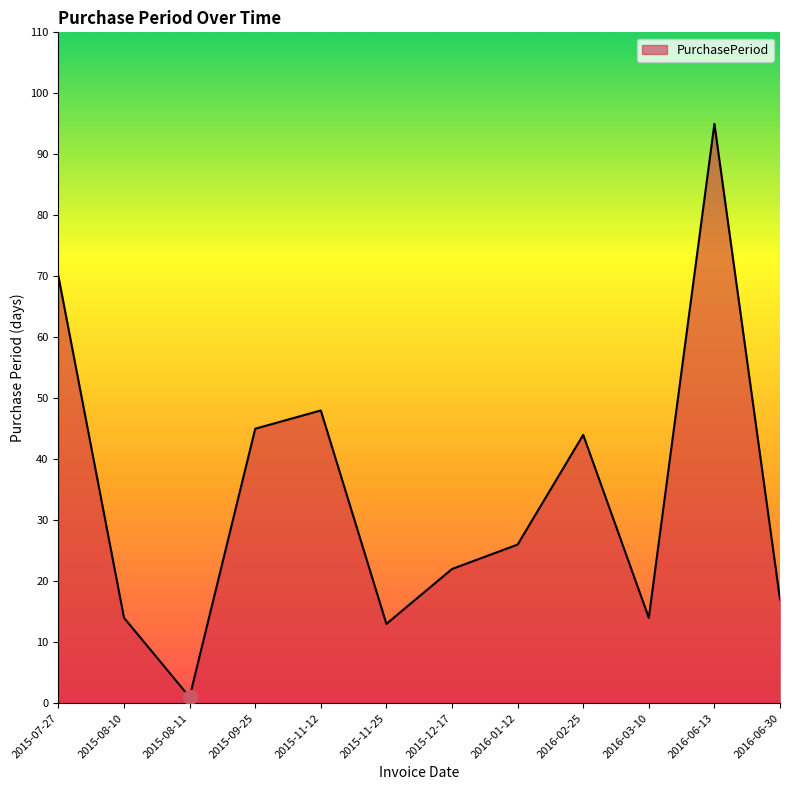

What is the change in value from 2015-11-25 to 2016-06-30?

+4